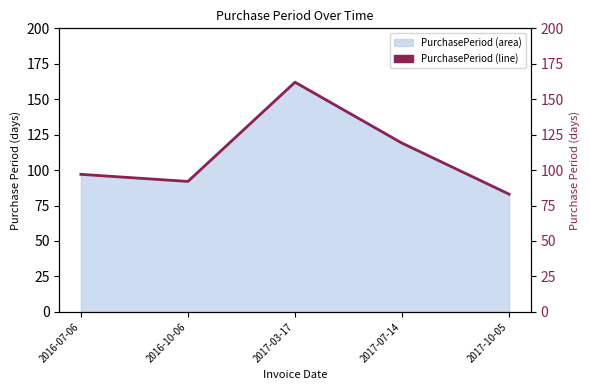

How many interior local peaks (higher than both neighbors) does the data have?

1